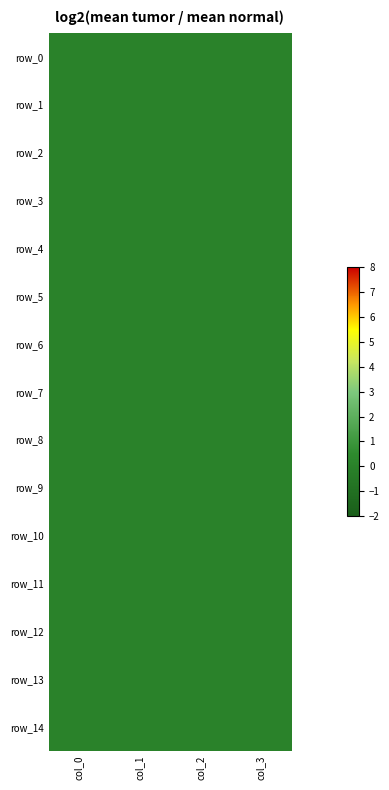

Rank the series at col_1 from highest to lowest value.

row_0, row_1, row_2, row_3, row_4, row_5, row_6, row_7, row_8, row_9, row_10, row_11, row_12, row_13, row_14